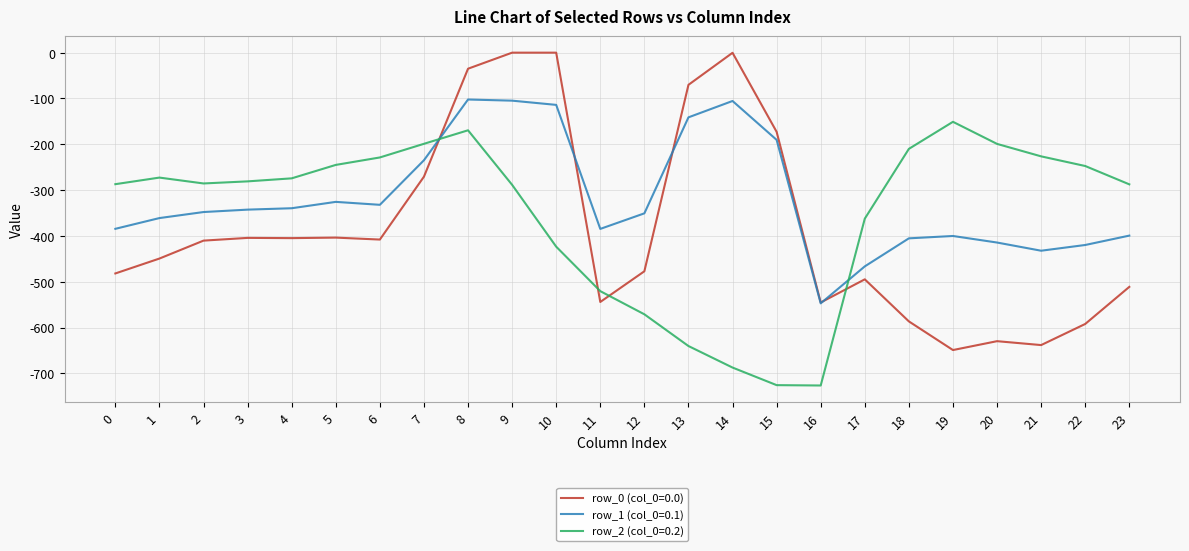

Is it true that row_2 (col_0=0.2) equals -128.2 at 7?

False